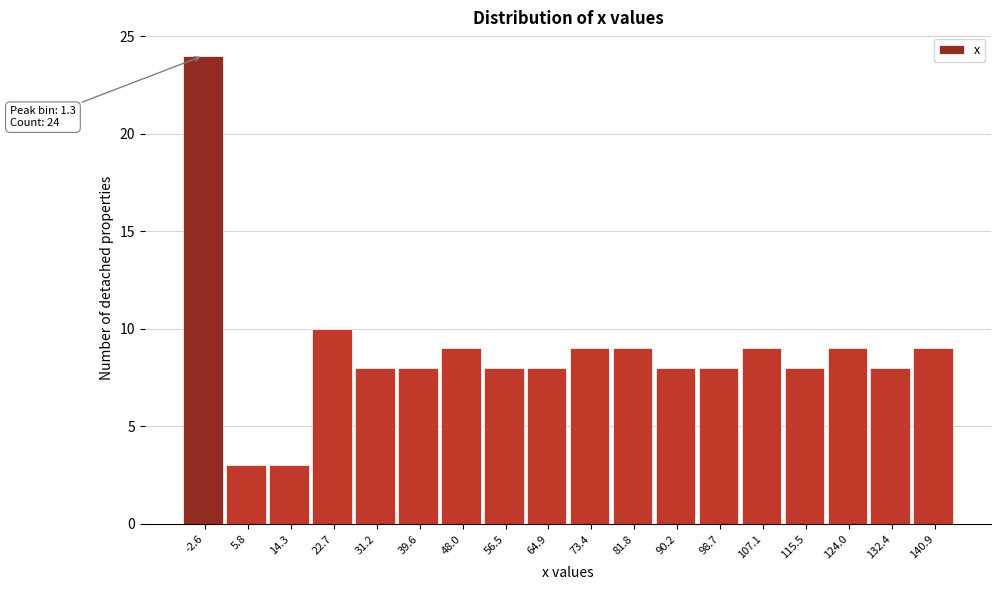

Reading right to left, what are all the values shown in this chart?

9	8	9	8	9	8	8	9	9	8	8	9	8	8	10	3	3	24